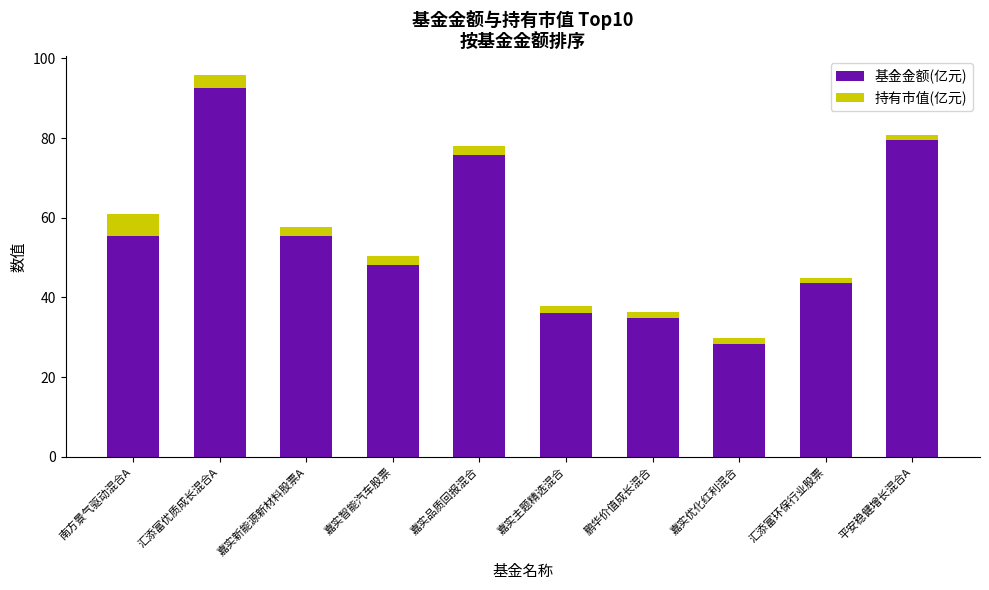

What is the difference between the maximum and minimum values in the 基金金额(亿元) series?

64.1